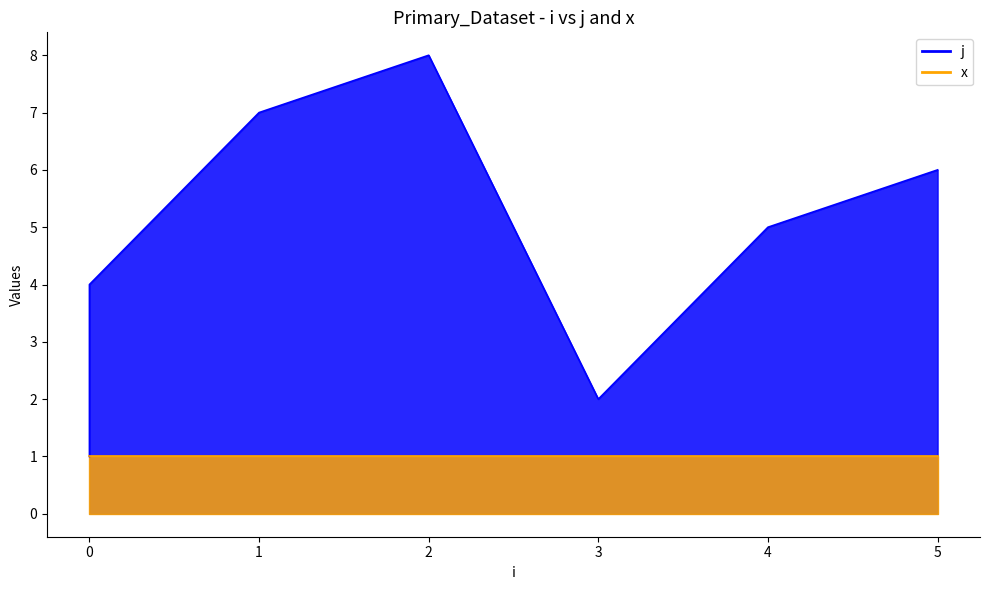

Count the number of values greater than 5.

3